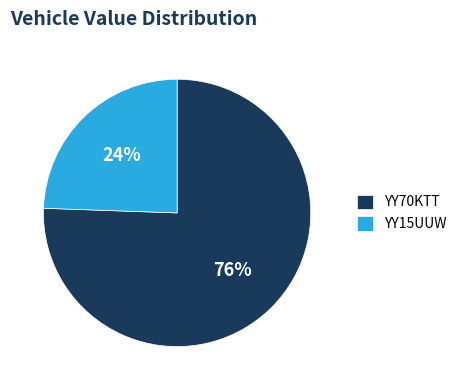

Is the sum of YY15UUW and YY70KTT greater than half?

Yes